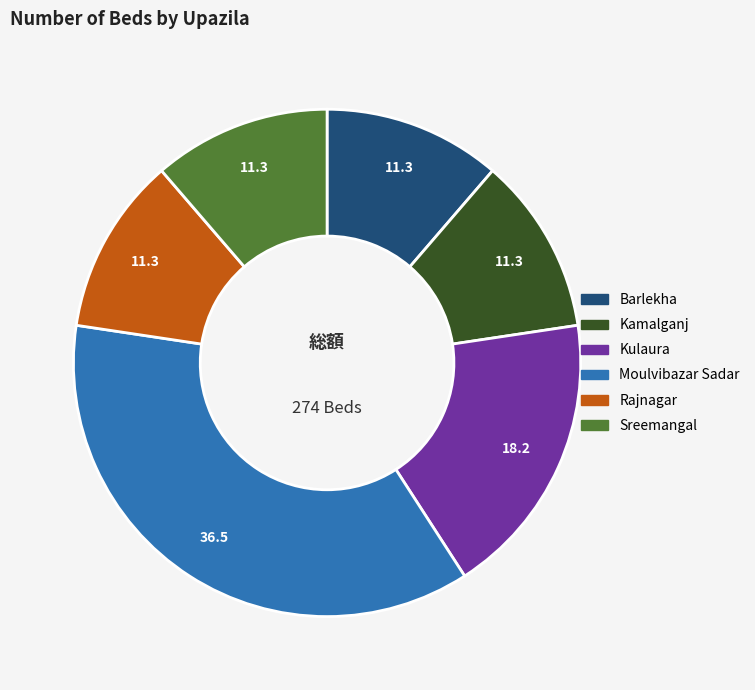

How many slices are in this pie chart?

6